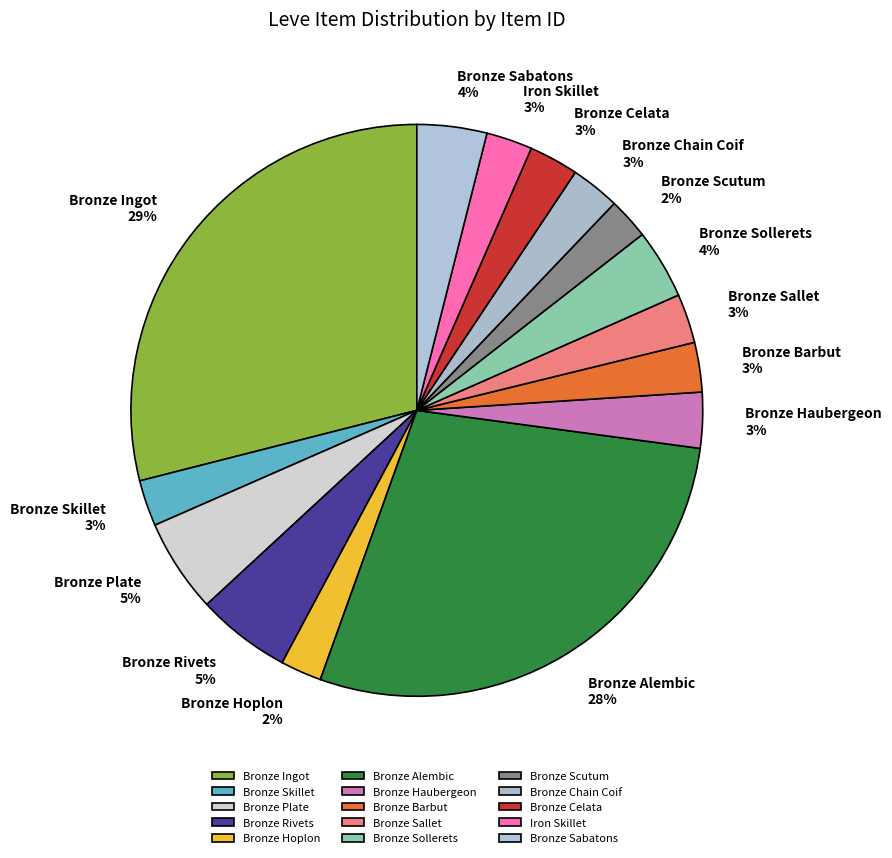

How many segments does this pie chart have?

15